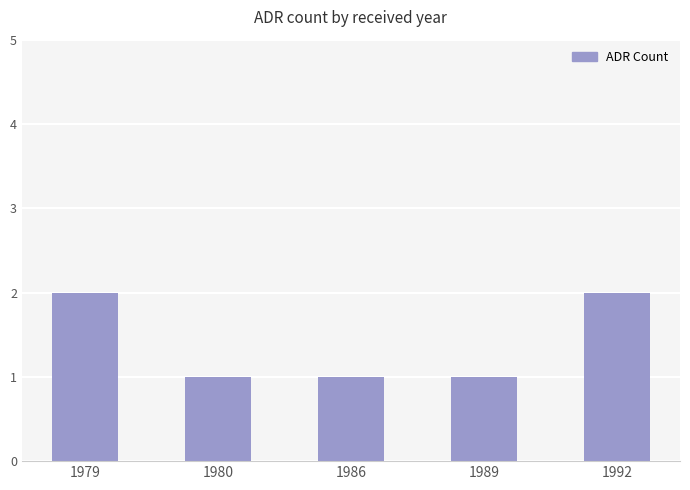

What is the change in value from 1986 to 1992?

+1